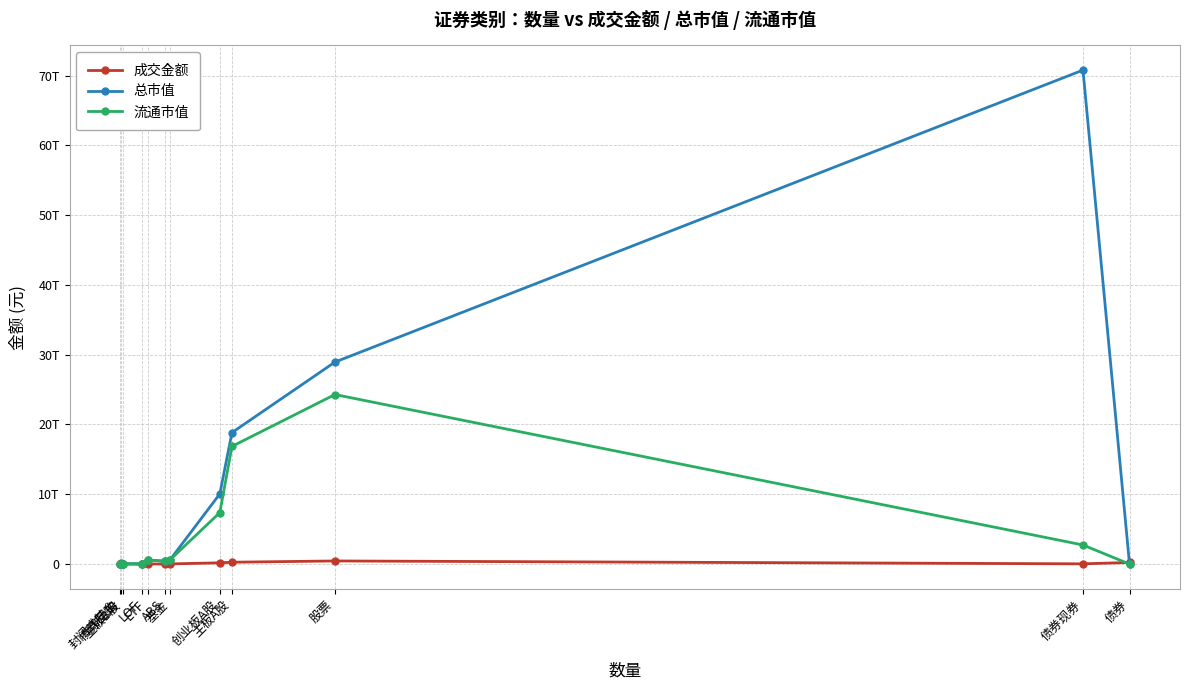

True or false: 流通市值 and 总市值 intersect in this chart.

False